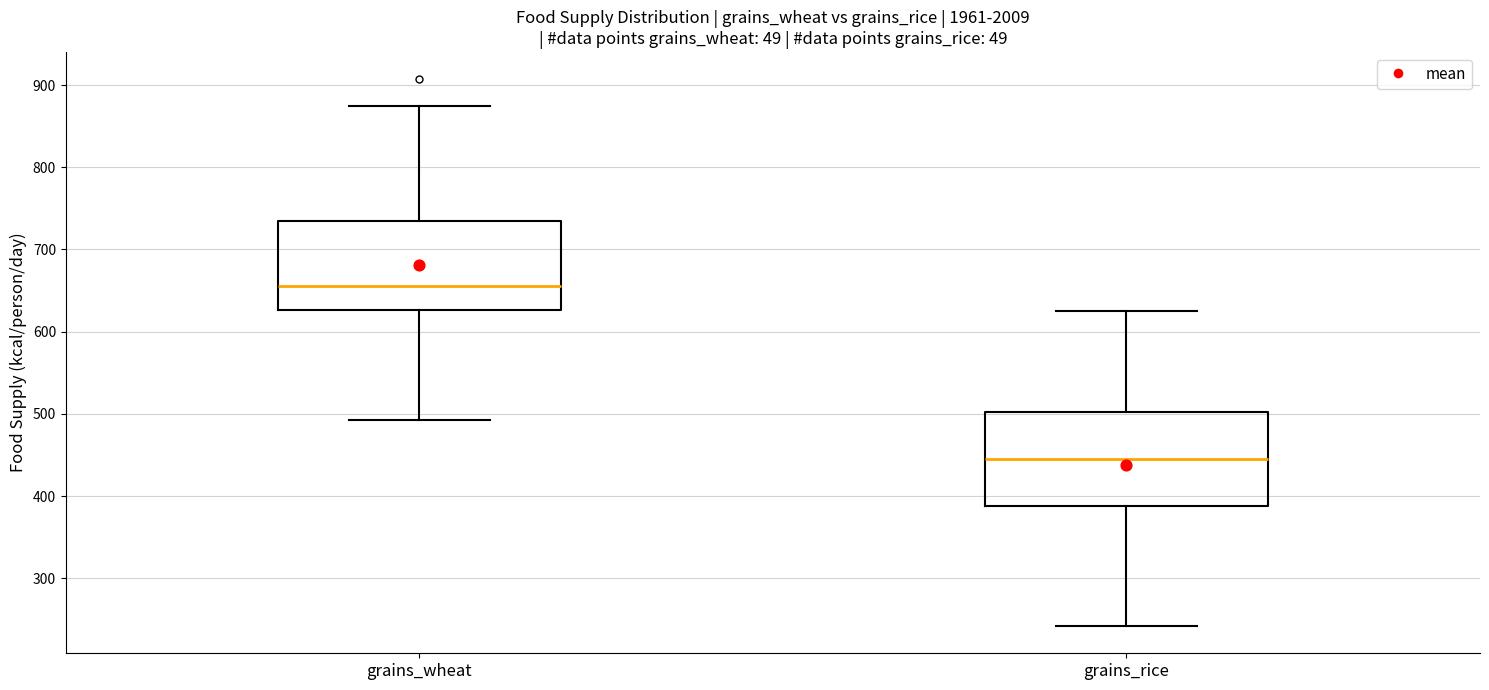

Where is the upper edge of the box for grains_rice on the y-axis? The values are not printed on the chart, so give them approximately, as read against the axis.

500